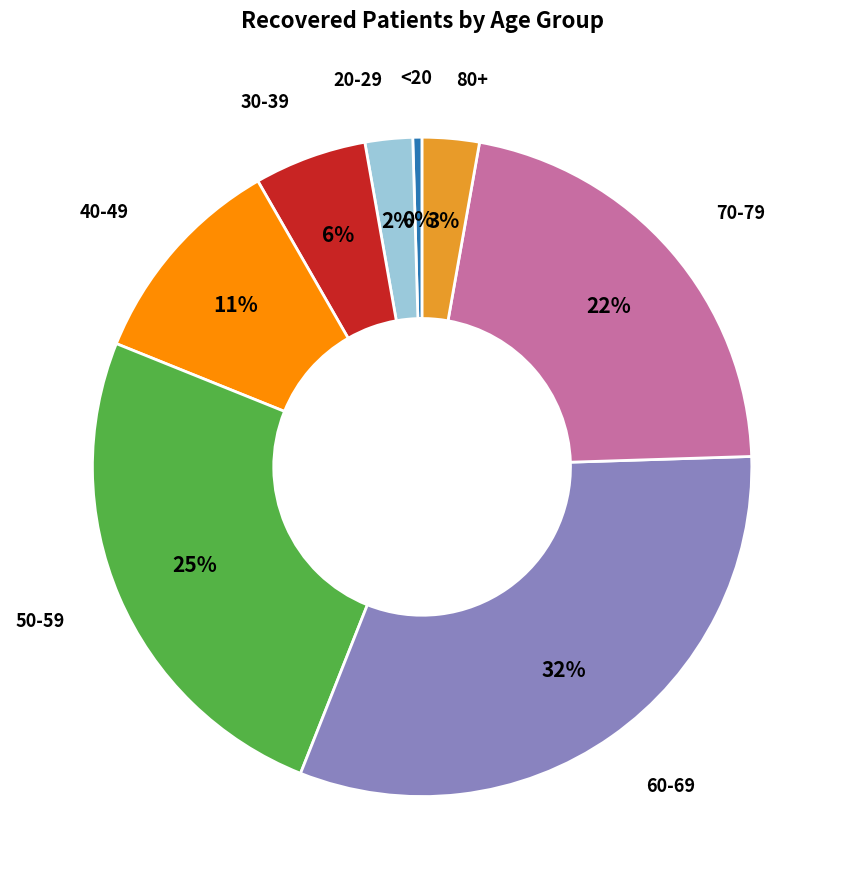

Is there a majority slice in this chart?

No